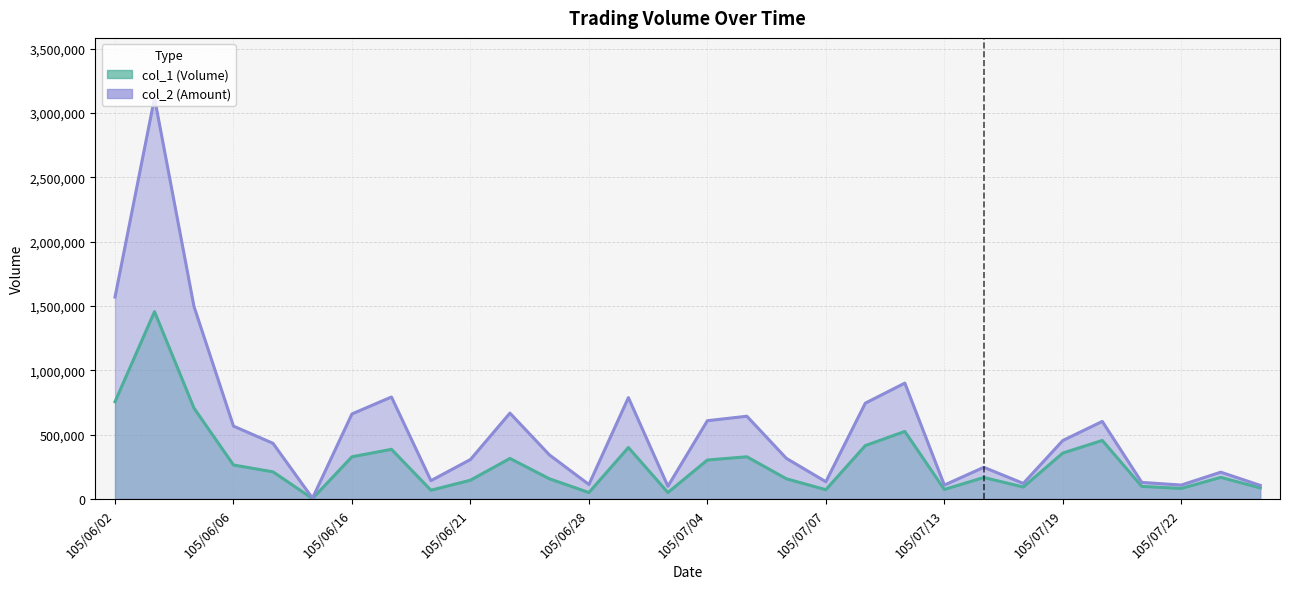

What is the difference between the second highest and minimum values in the col_2 series?

1563720